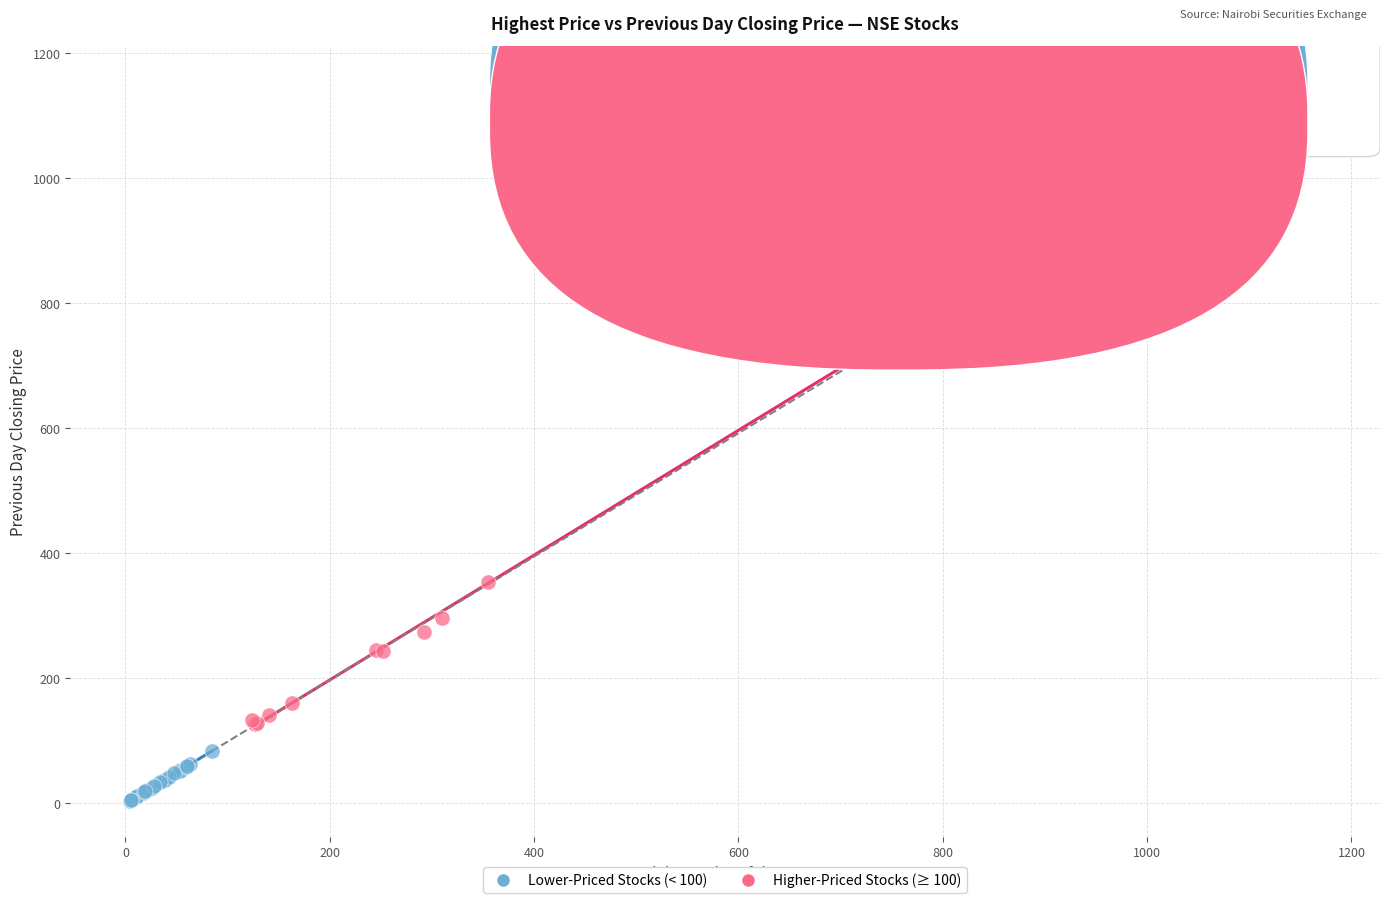

Which series has the largest Y range (max minus min)?

Higher-Priced Stocks (≥ 100)